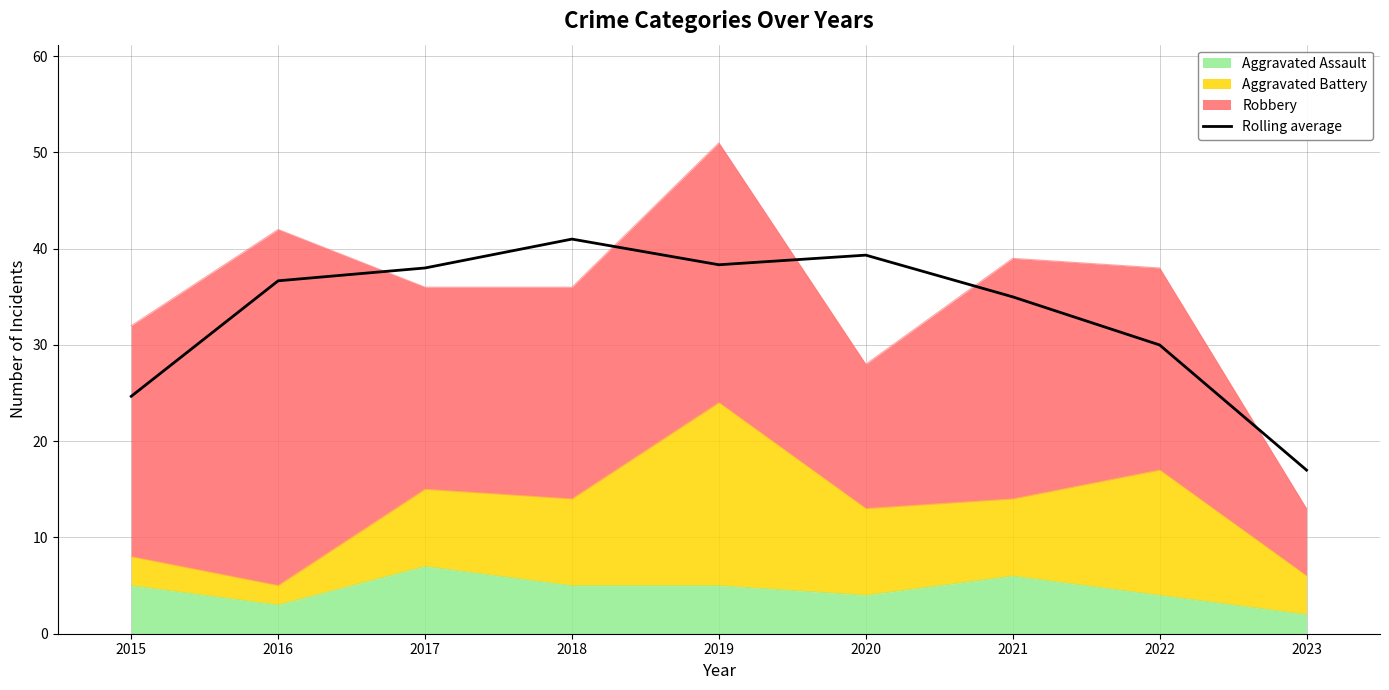

List the labels in order of value, smallest first.

2023, 2015, 2022, 2021, 2016, 2017, 2019, 2020, 2018